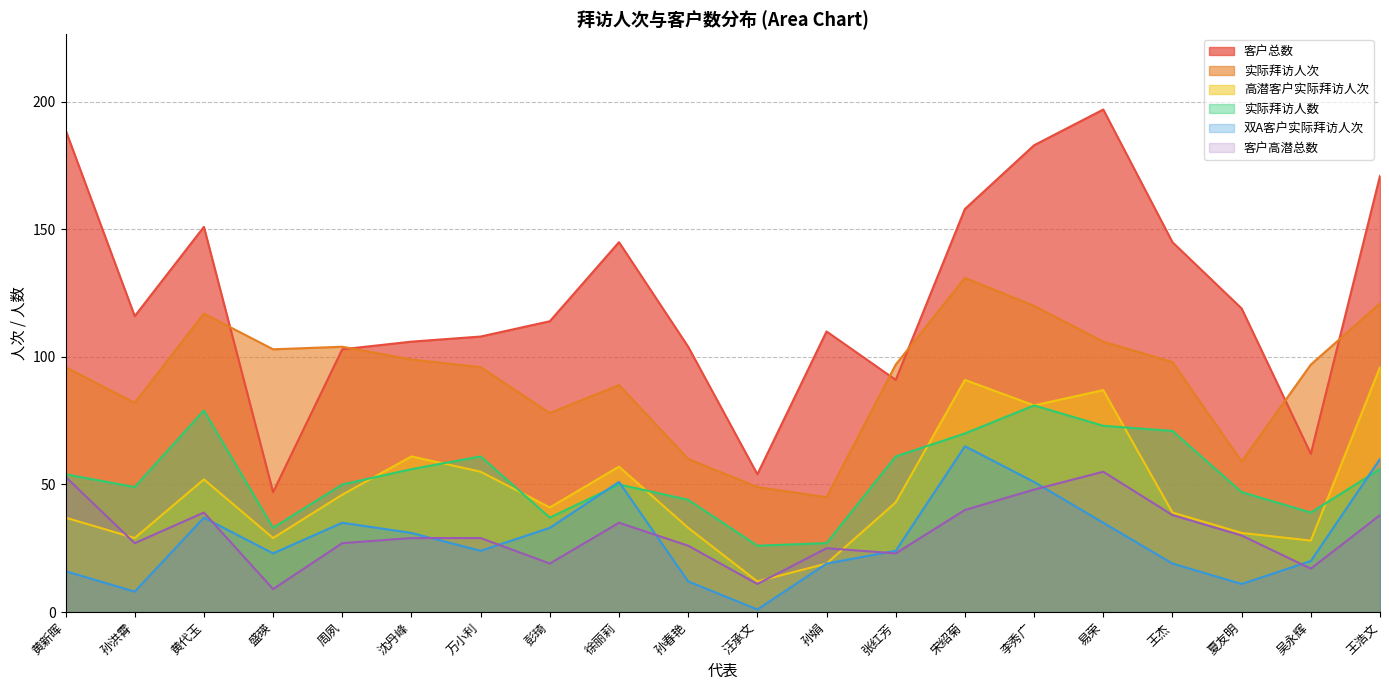

Where is the first local maximum for 实际拜访人数?

黄代玉